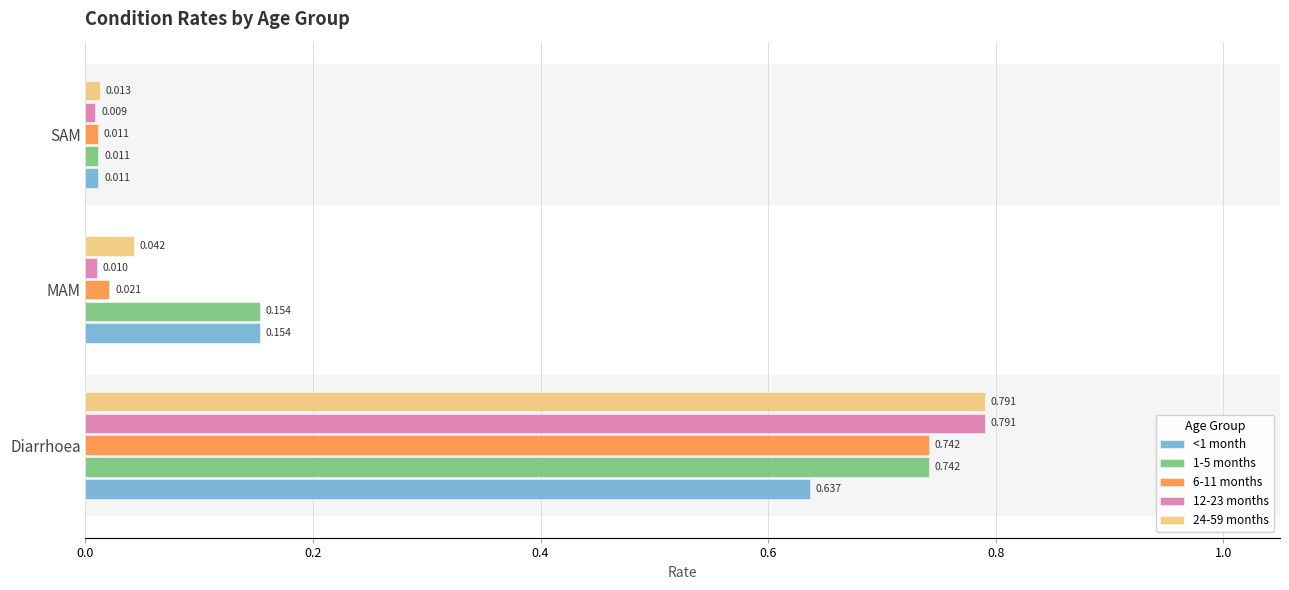

Is the value of 6-11 months at Diarrhoea greater than the value of 12-23 months at Diarrhoea?

No